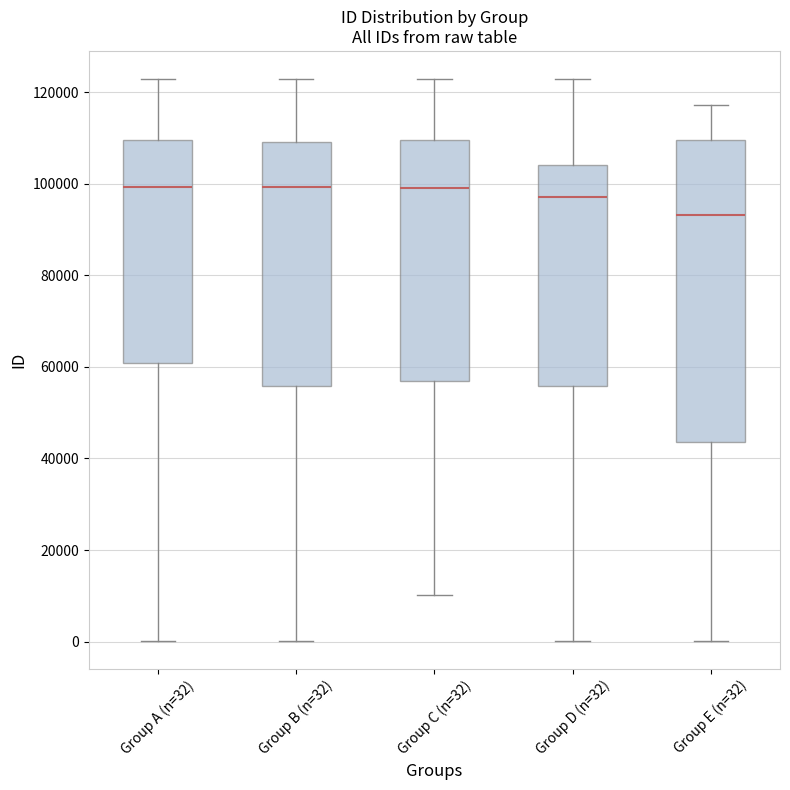

Which box's median line is the lowest?

Group E (n=32)